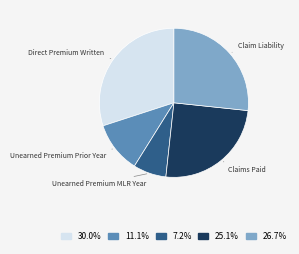

Do Claim Liability and Unearned Premium MLR Year together represent more than half of the pie?

No